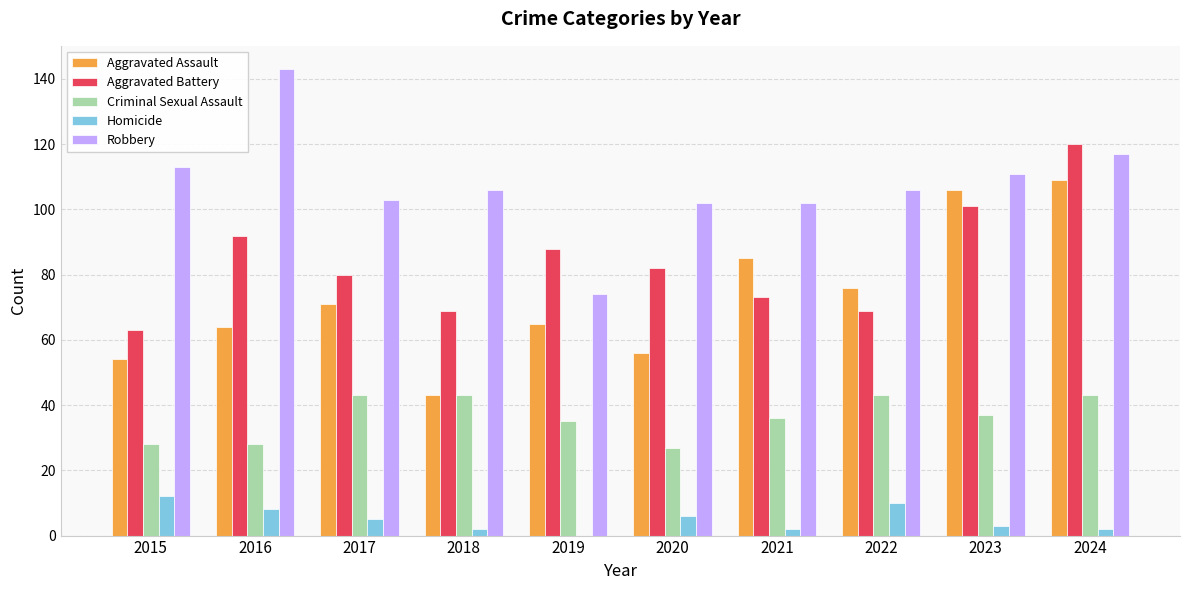

True or false: Robbery has a value of 102 at 2021.

True